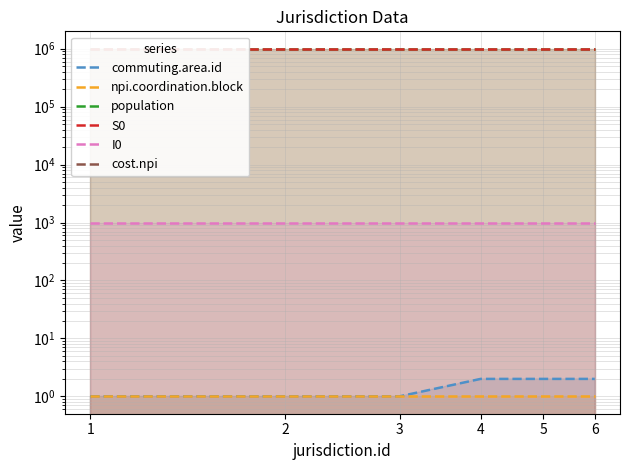

What is the value of the I0 point at the 6th from the left?

1000